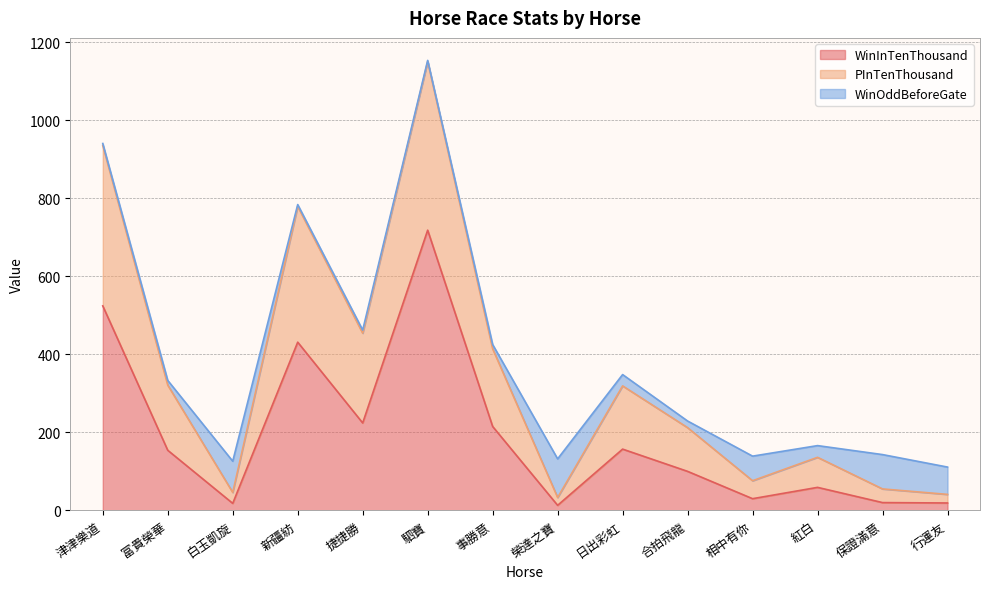

How many lines are shown in the chart?

3